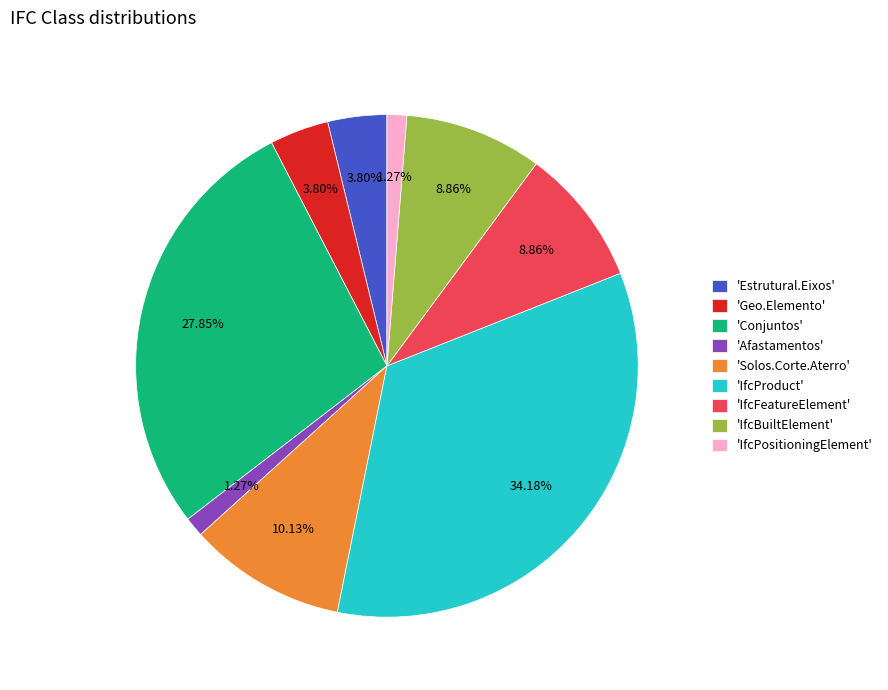

Does any single category account for the majority?

No